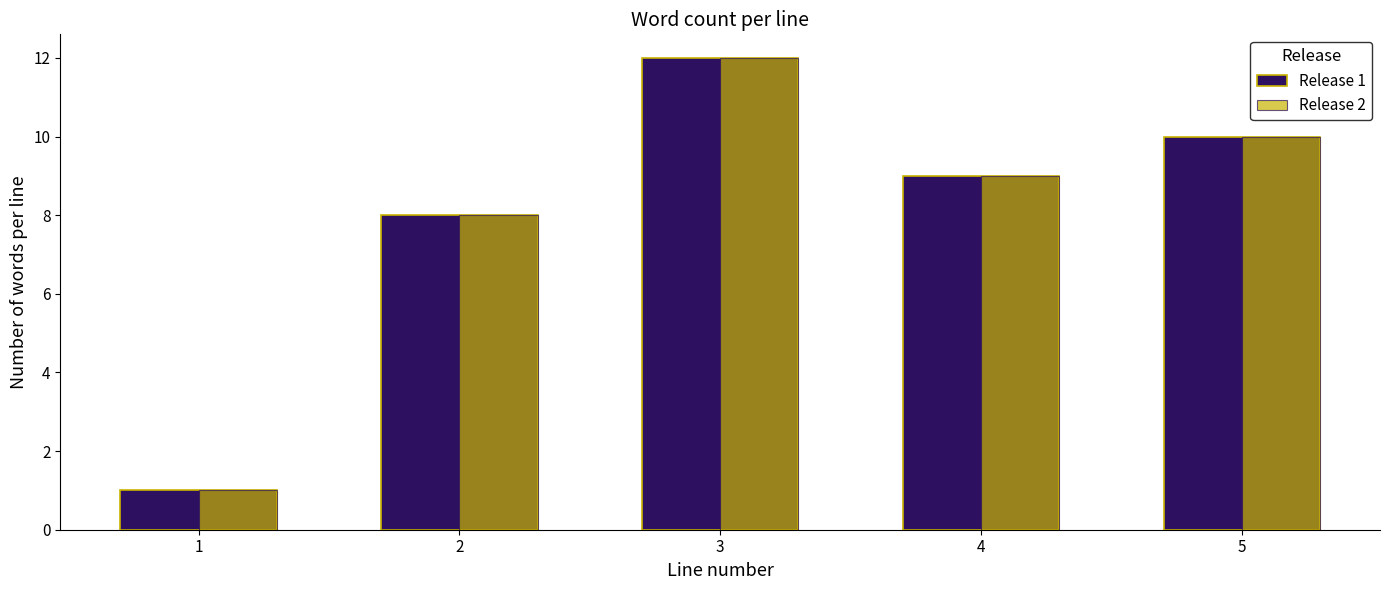

What is the highest value of the Release 2 series?

12